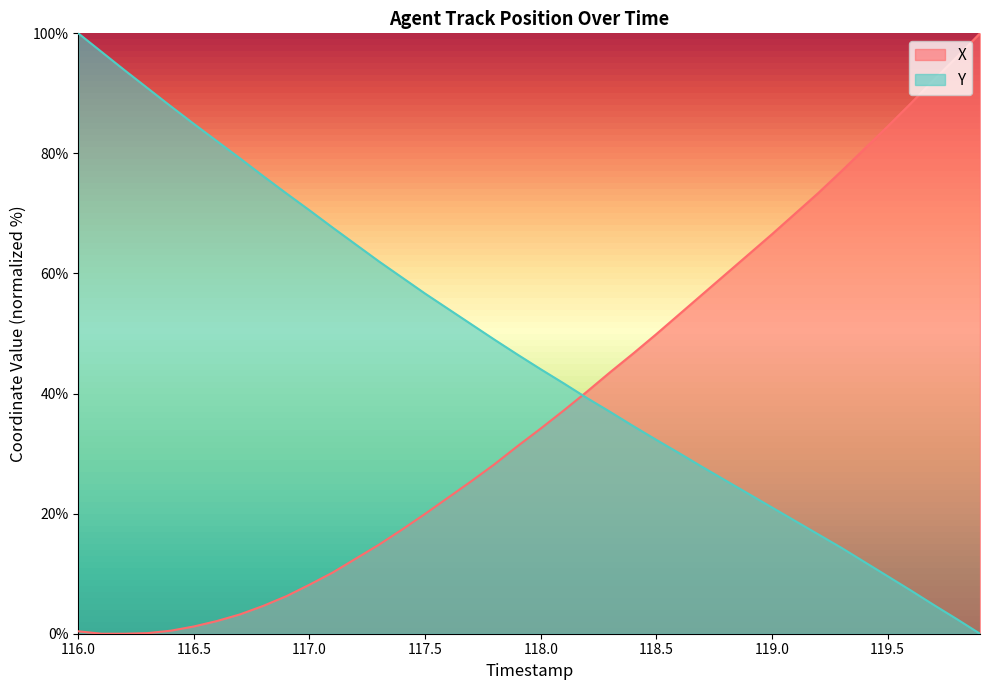

List the series in order of their overall mean, lowest first.

X, Y